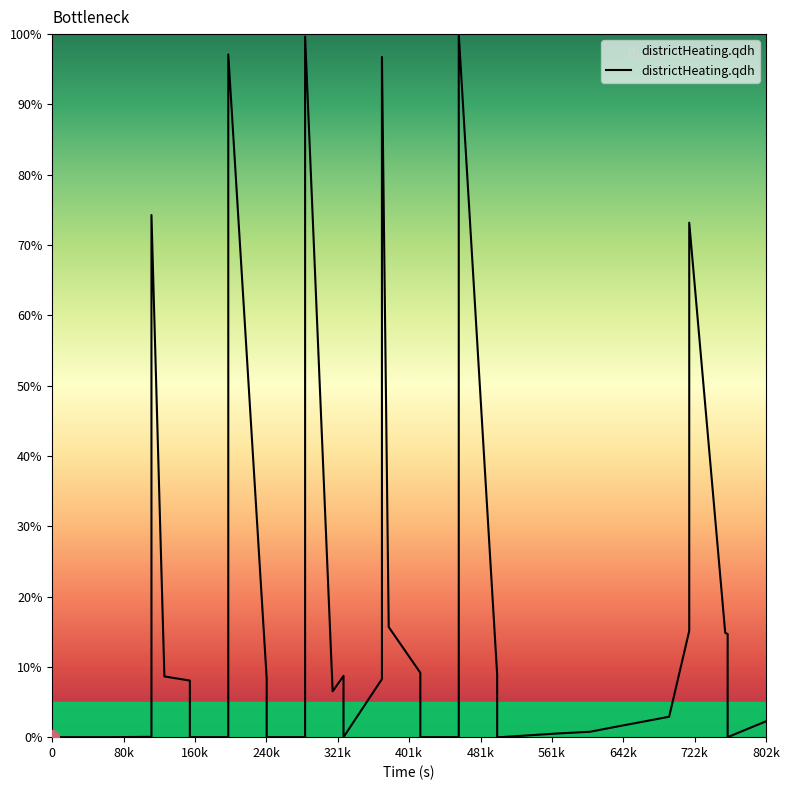

Between 414000 and 111600, which is larger?

111600